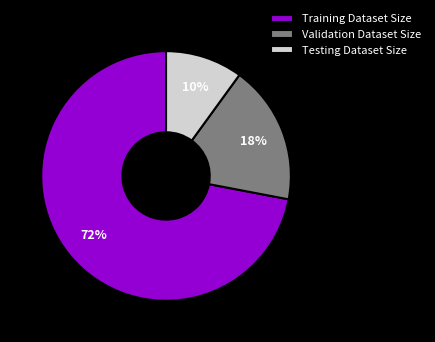

Which slice is the largest?

Training Dataset Size